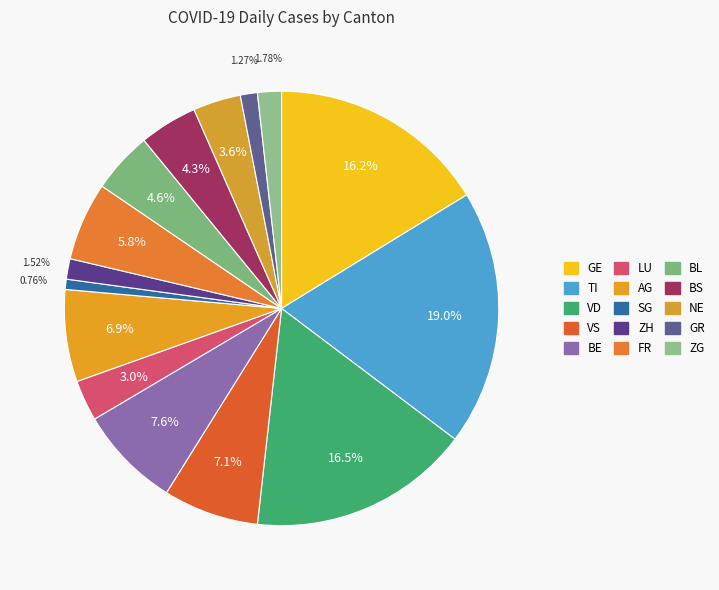

Is it true that NE is 4% of the pie?

True